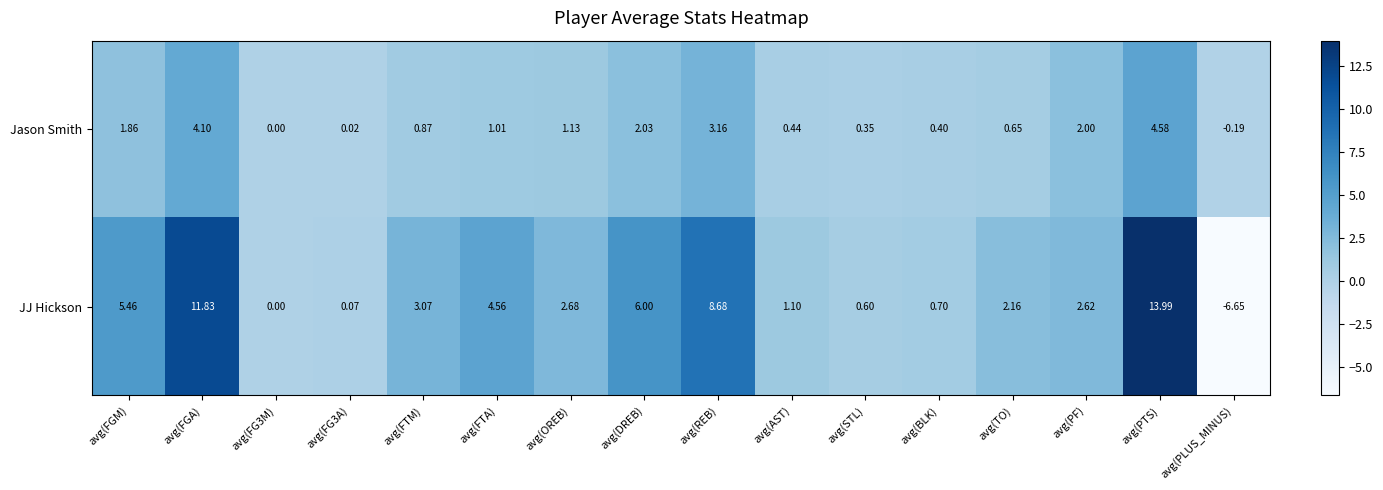

Which series has the largest range (max minus min)?

JJ Hickson